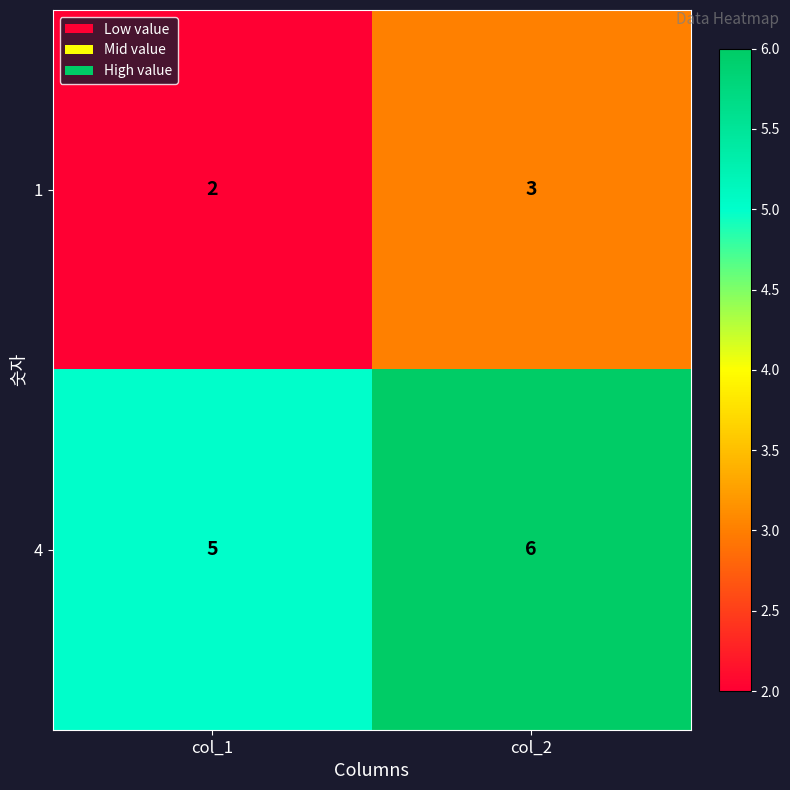

Reading left to right, what are all the values shown in this chart?

1: col_1=2	col_2=3
4: col_1=5	col_2=6